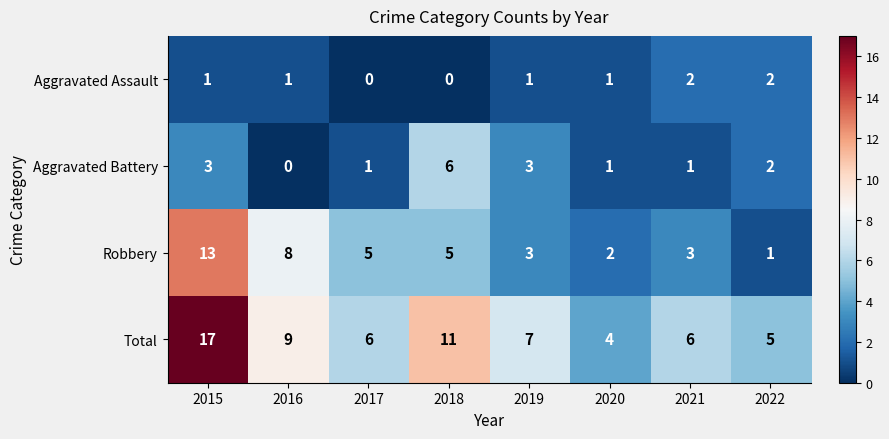

List the series in order of their peak value, highest first.

Total, Robbery, Aggravated Battery, Aggravated Assault